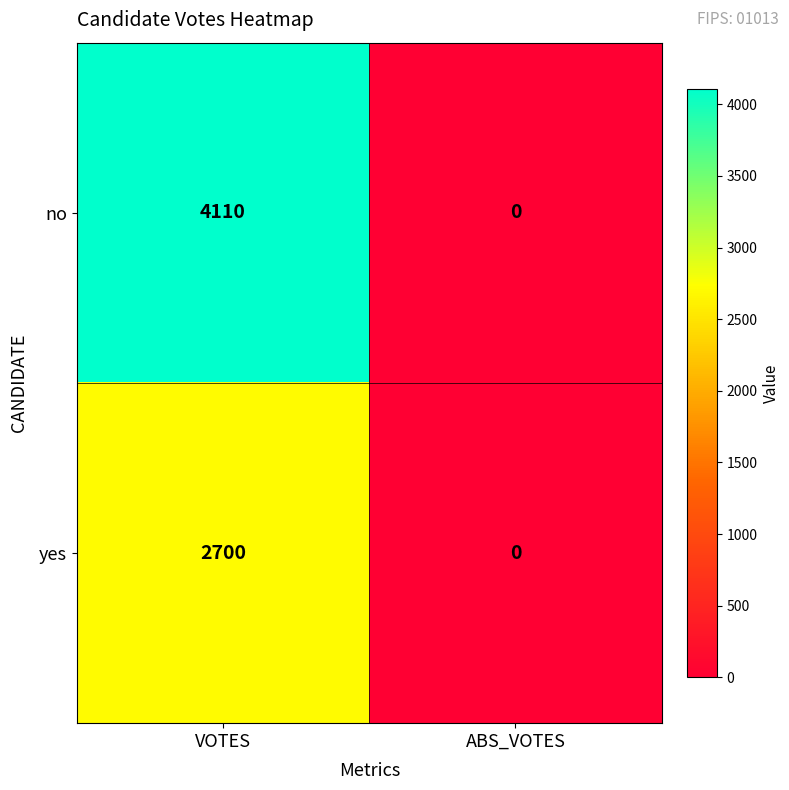

How many values in no are above zero?

1